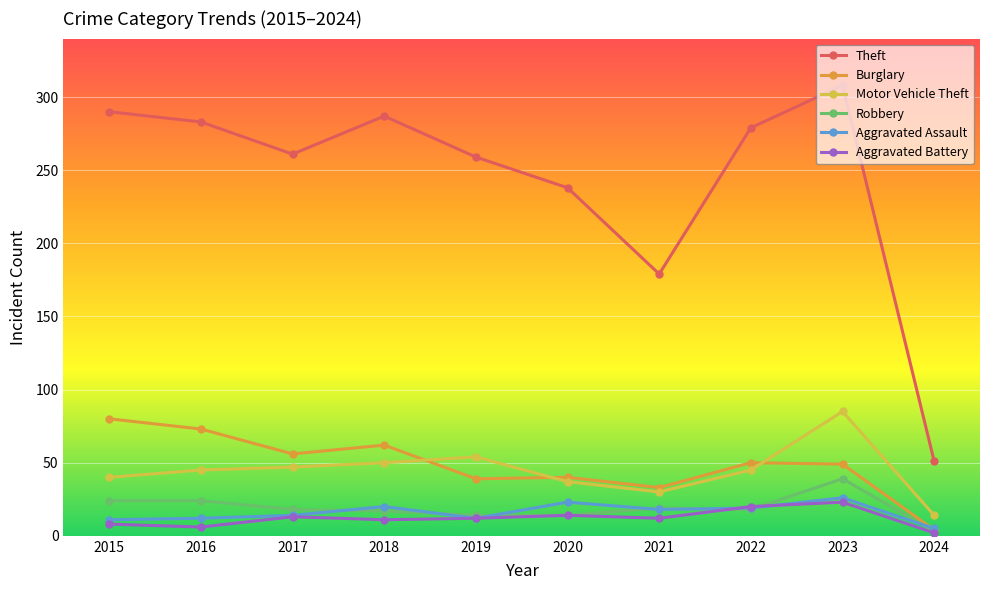

At how many categories does at least one series exceed 192?

8